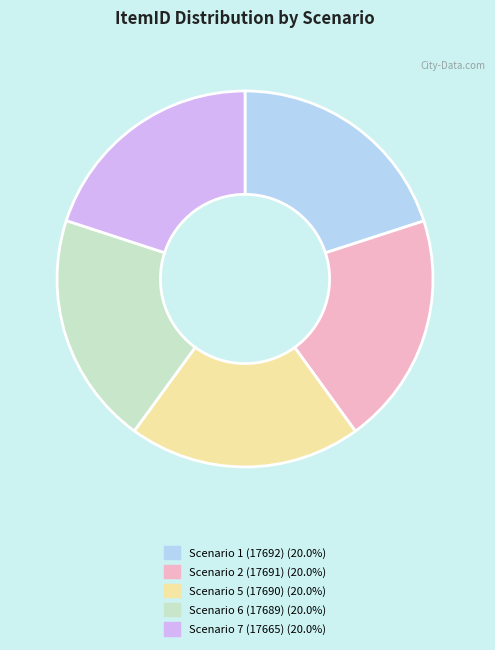

What is the ratio of the value at Scenario 1 (17692) to the value at Scenario 5 (17690)?

1.0